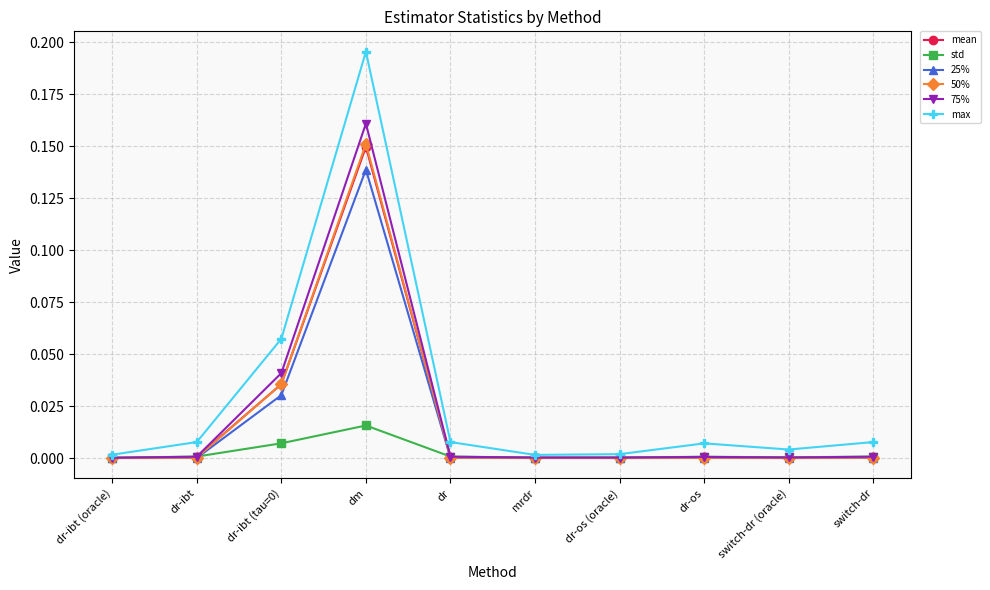

True or false: std has a value of 0.0 at dr-ibt.

True